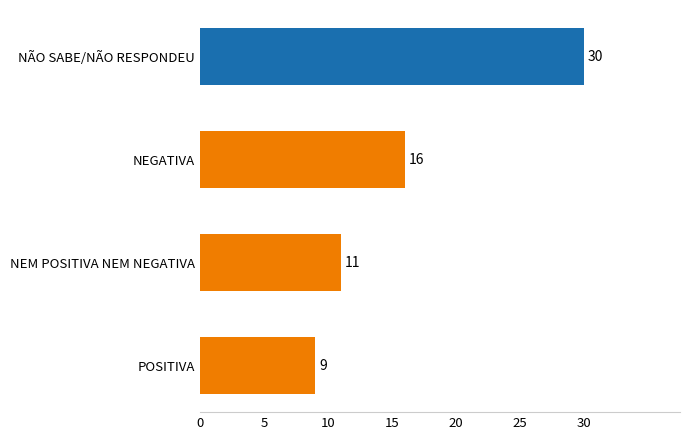

What is the ratio of the value at NEM POSITIVA NEM NEGATIVA to the value at NEGATIVA?

0.7